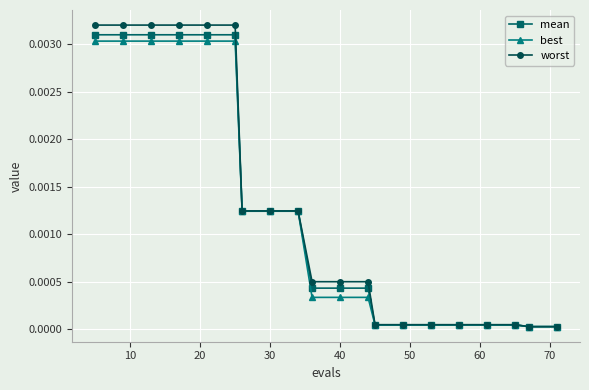

Which series has the largest range (max minus min)?

worst